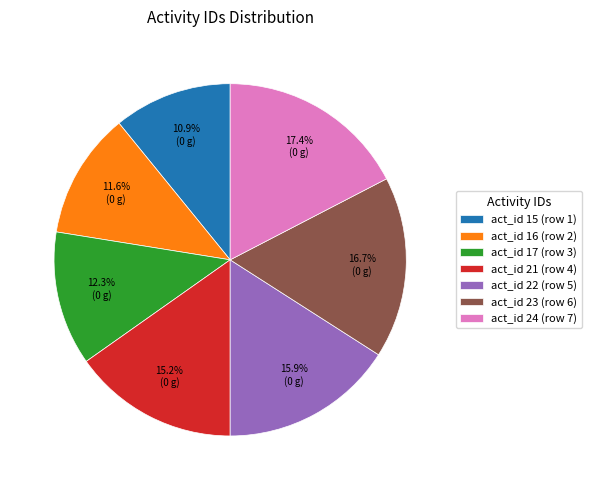

Does act_id 23 (row 6) account for over 50% of the chart?

No